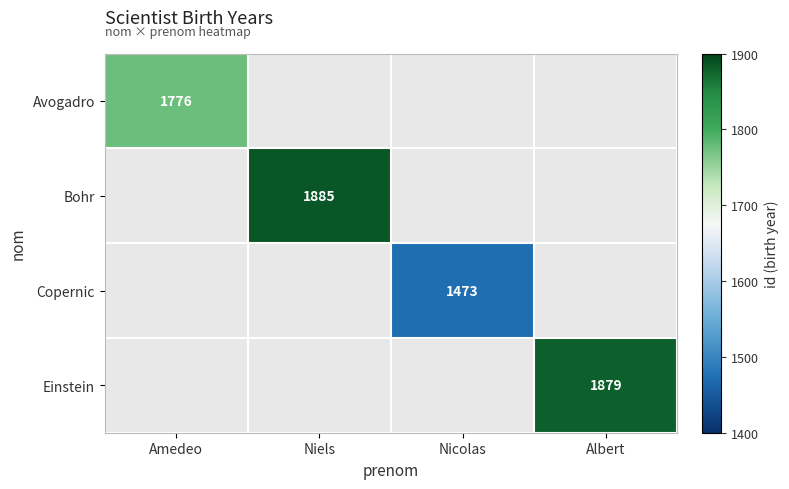

True or false: Avogadro has a value of 1776 at Amedeo.

True